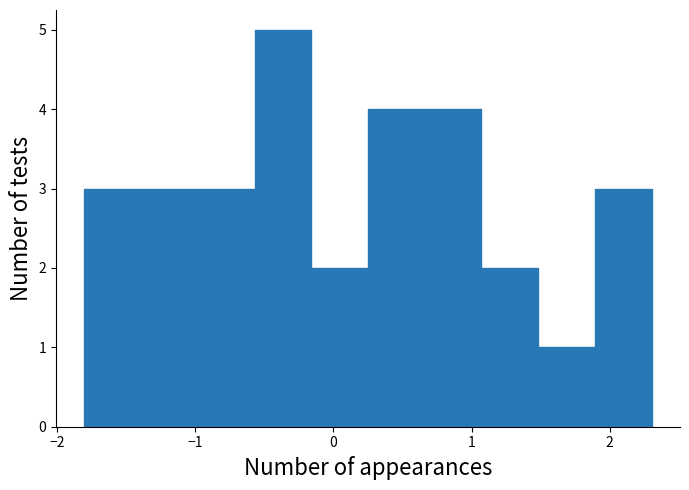

Which range on the x-axis has the tallest bar?

-0.6 to -0.2